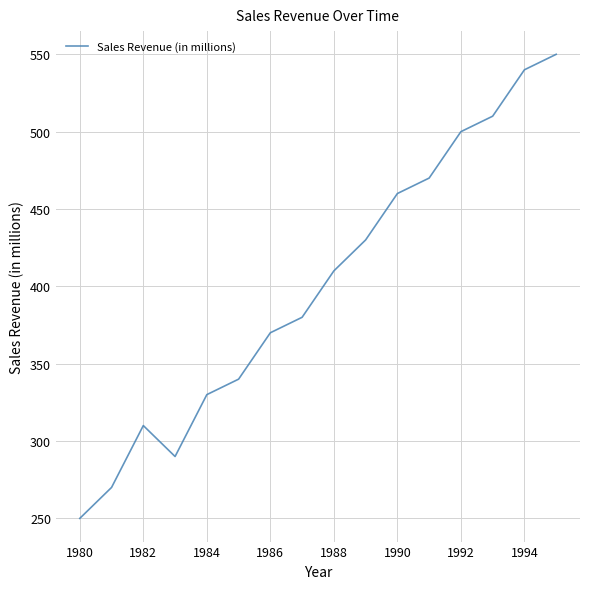

What is the average value?

401